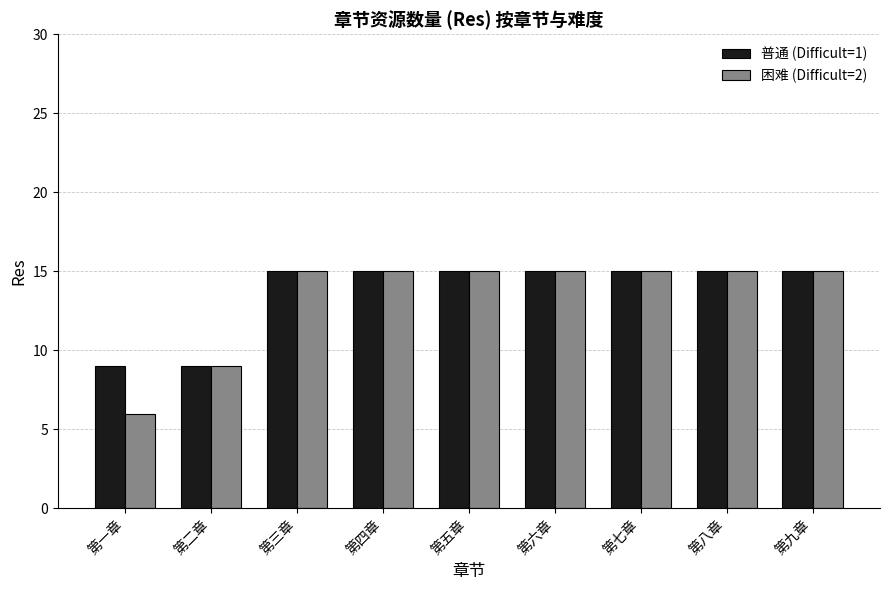

Is the value of 普通 (Difficult=1) at 第七章 greater than the value of 困难 (Difficult=2) at 第二章?

Yes